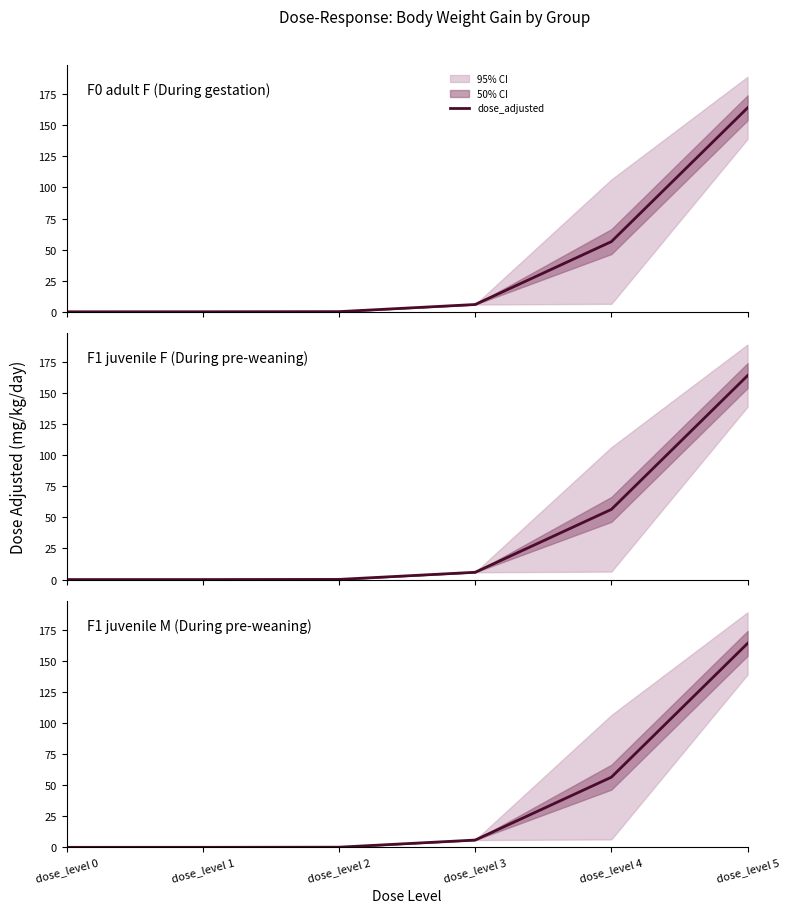

Which category has the lowest value across all series?

dose_level 0